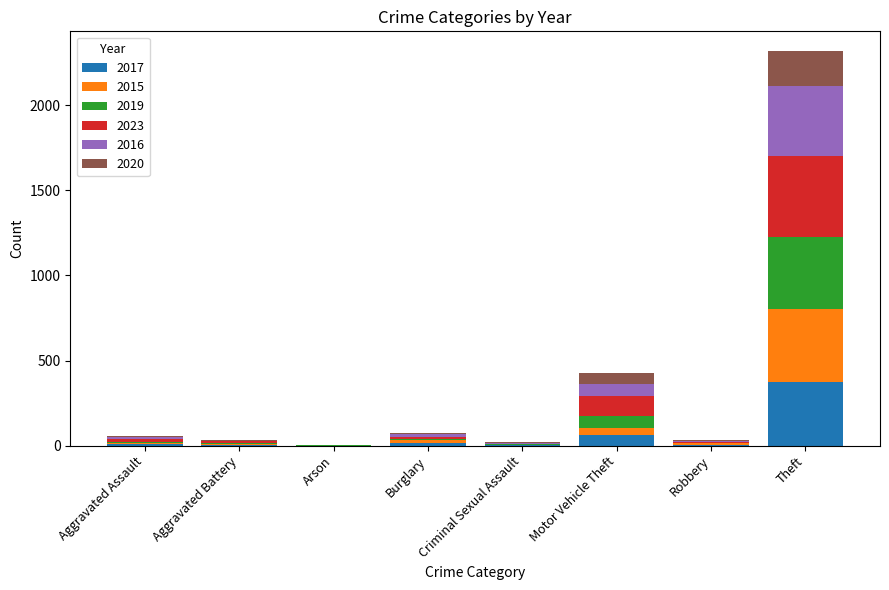

At which category is the sum across all series the highest?

Theft